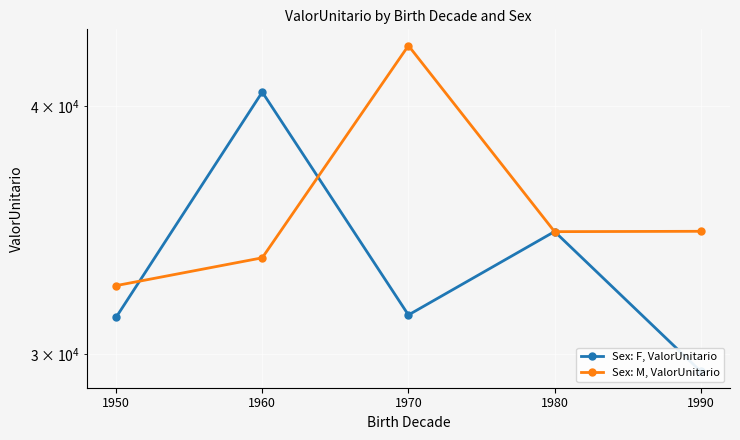

What are all the series names shown in the legend?

Sex: F, ValorUnitario, Sex: M, ValorUnitario